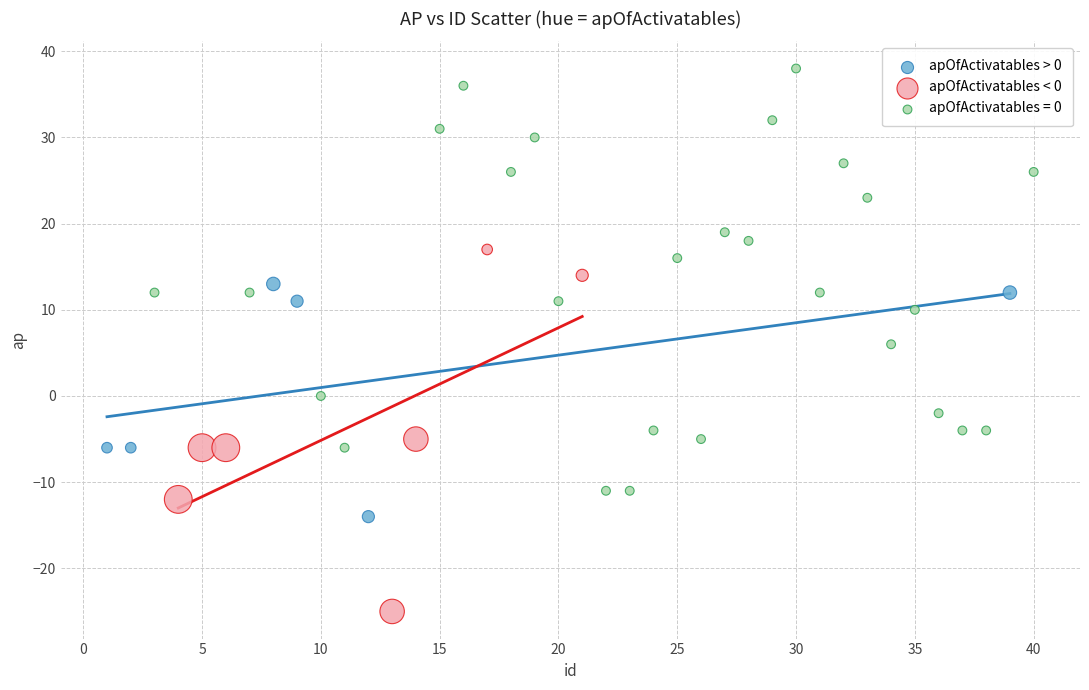

Which series reaches the minimum Y coordinate?

apOfActivatables < 0